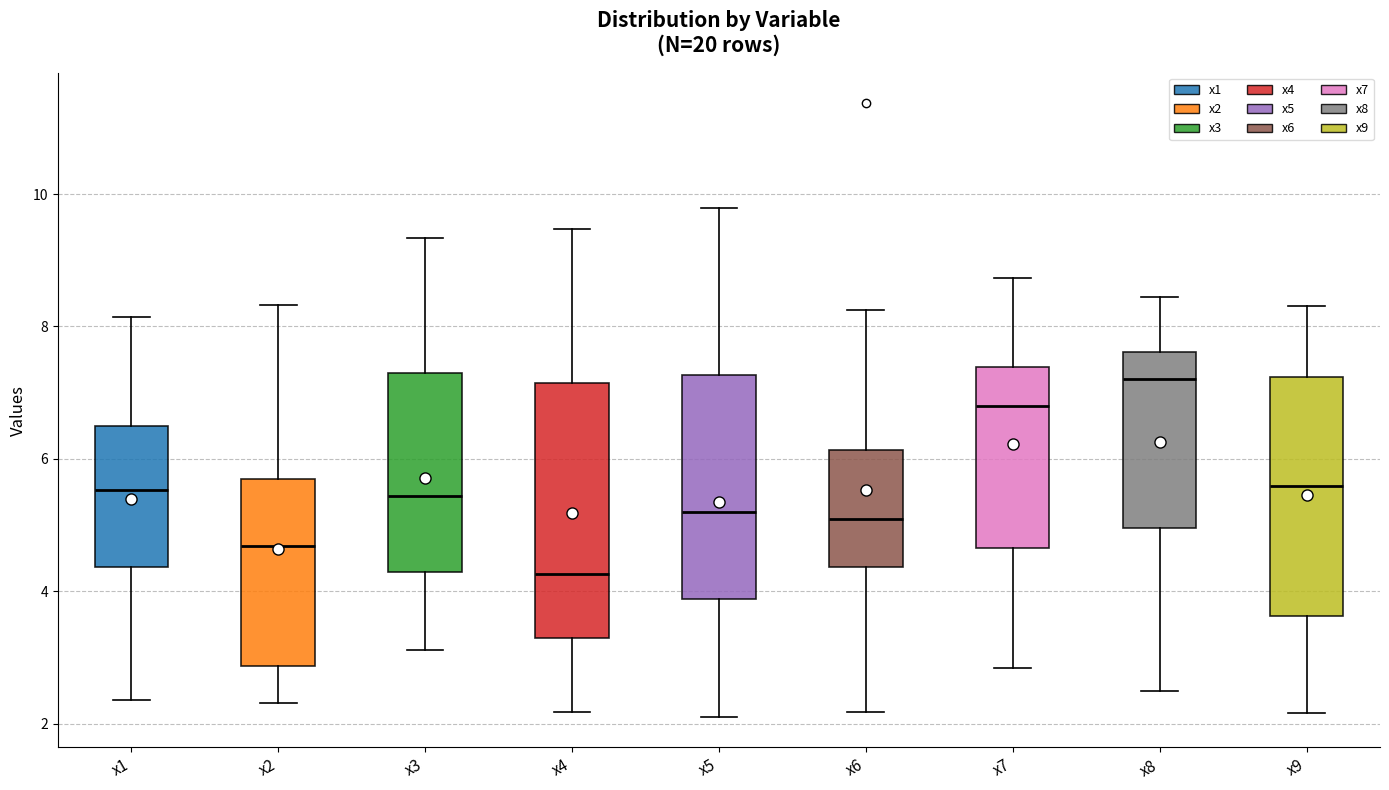

Which box has the lowest median line?

x4